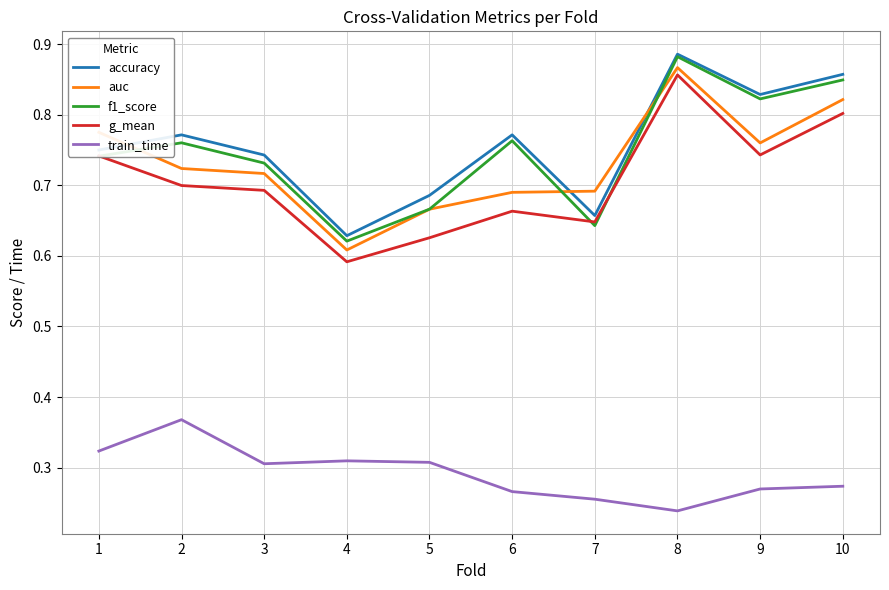

At which category is the sum across all series the highest?

8